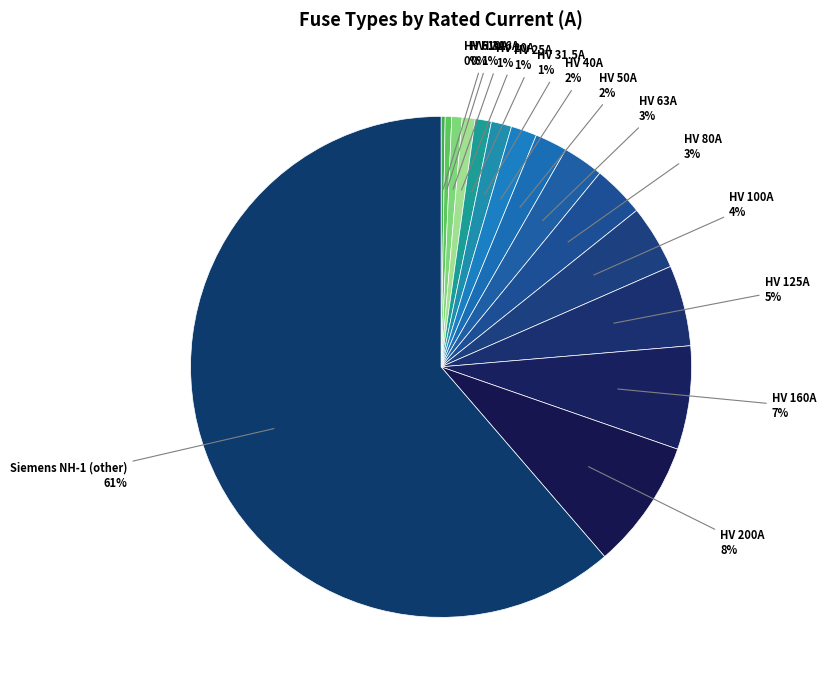

To the nearest percent, what is the average slice percentage?

7%